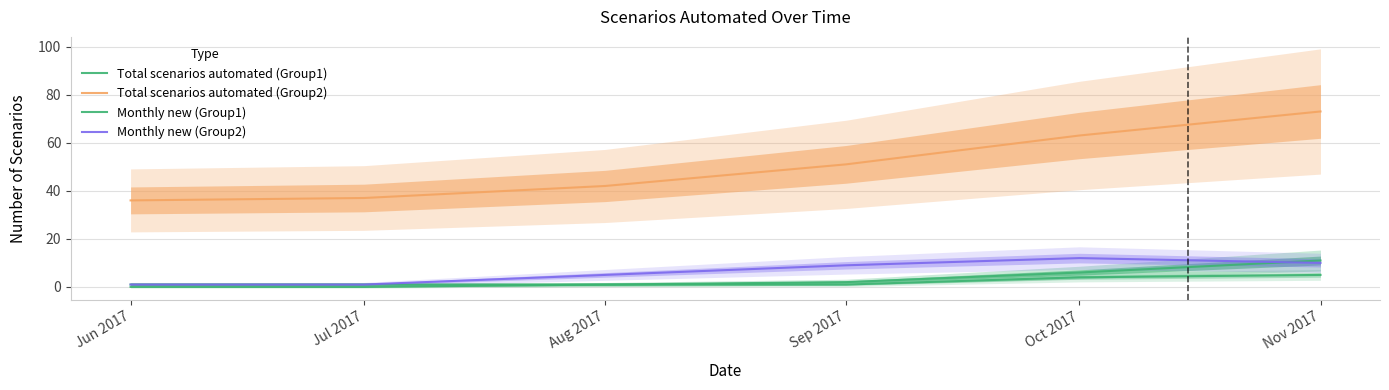

True or false: Monthly new (Group1) has a value of 3 at Jul 2017.

False